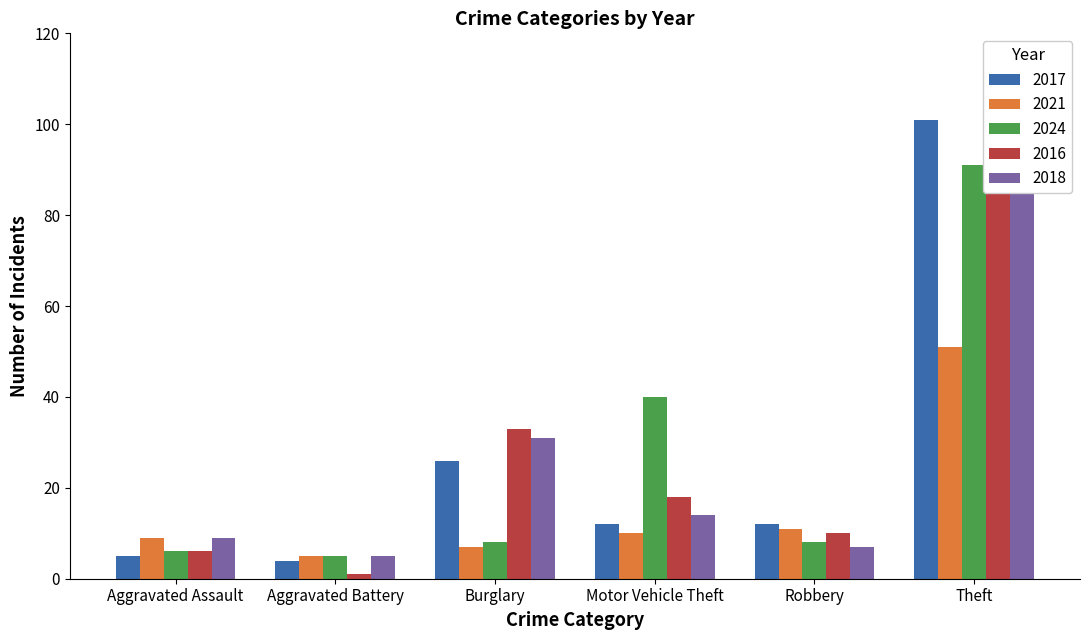

What are all the series names shown in the legend?

2017, 2021, 2024, 2016, 2018